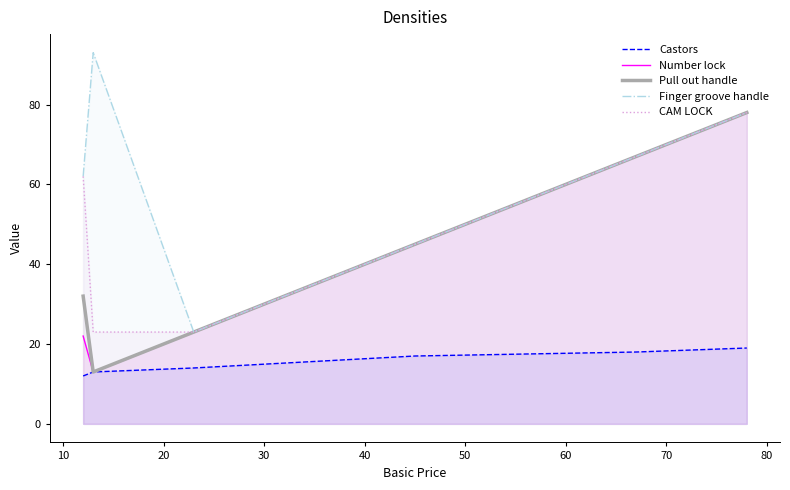

How many distinct data groups are displayed?

5